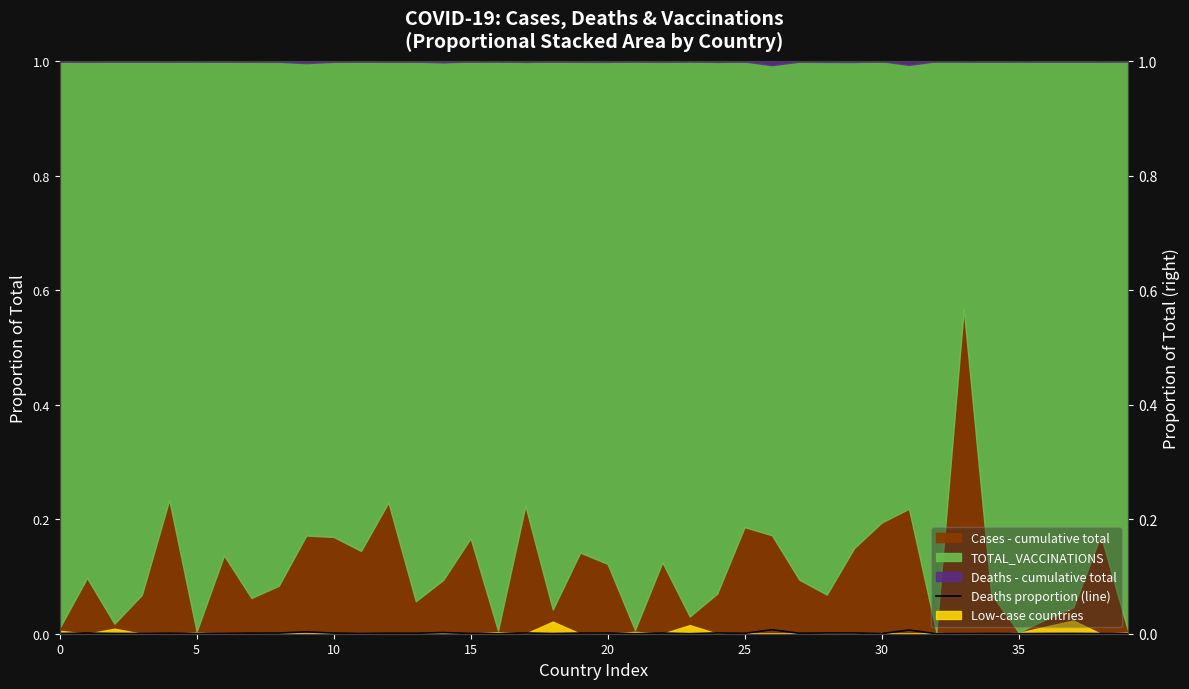

Between 10 and 15, which is larger?

10